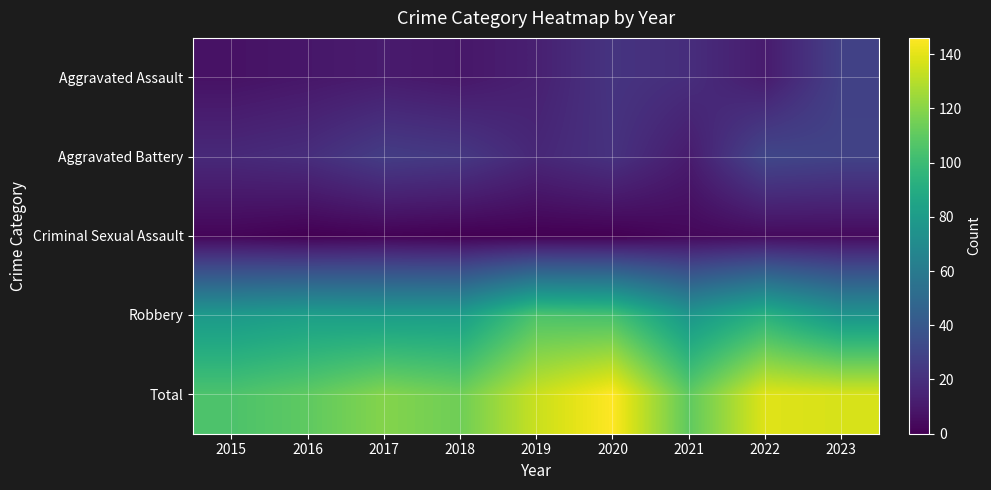

How many distinct data groups are displayed?

5